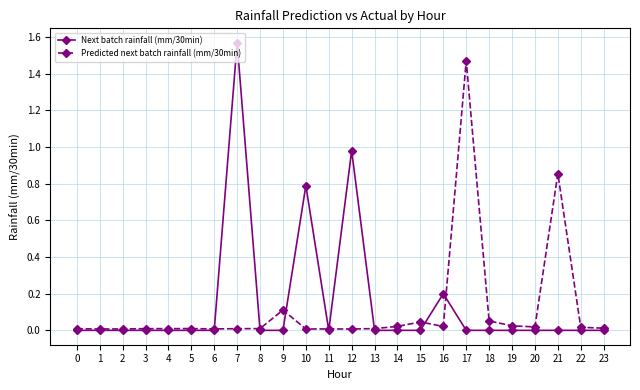

Which series has the largest range (max minus min)?

Next batch rainfall (mm/30min)